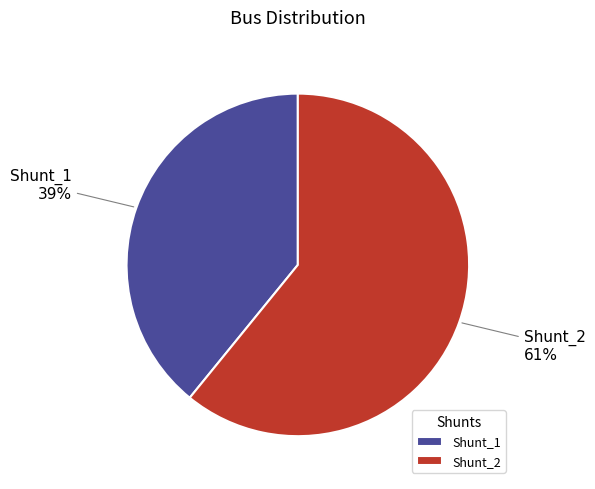

To the nearest percent, what is the average slice percentage?

50%